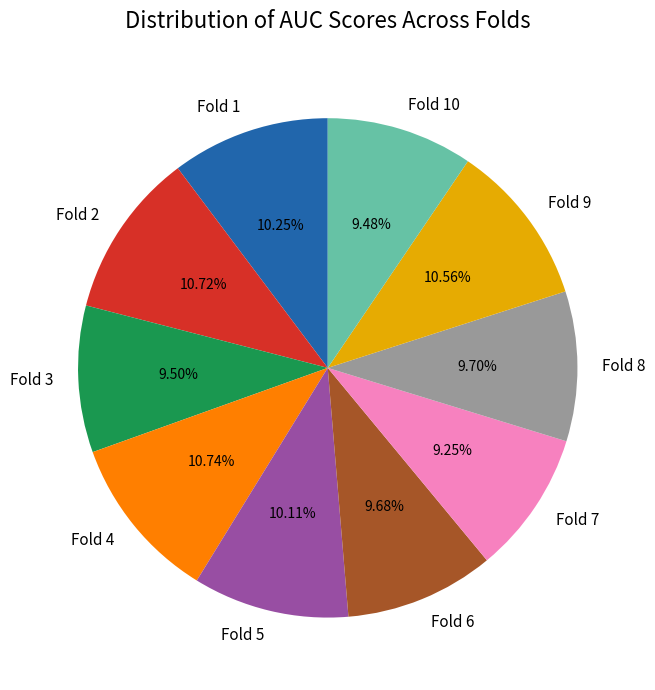

How many slices are in this pie chart?

10